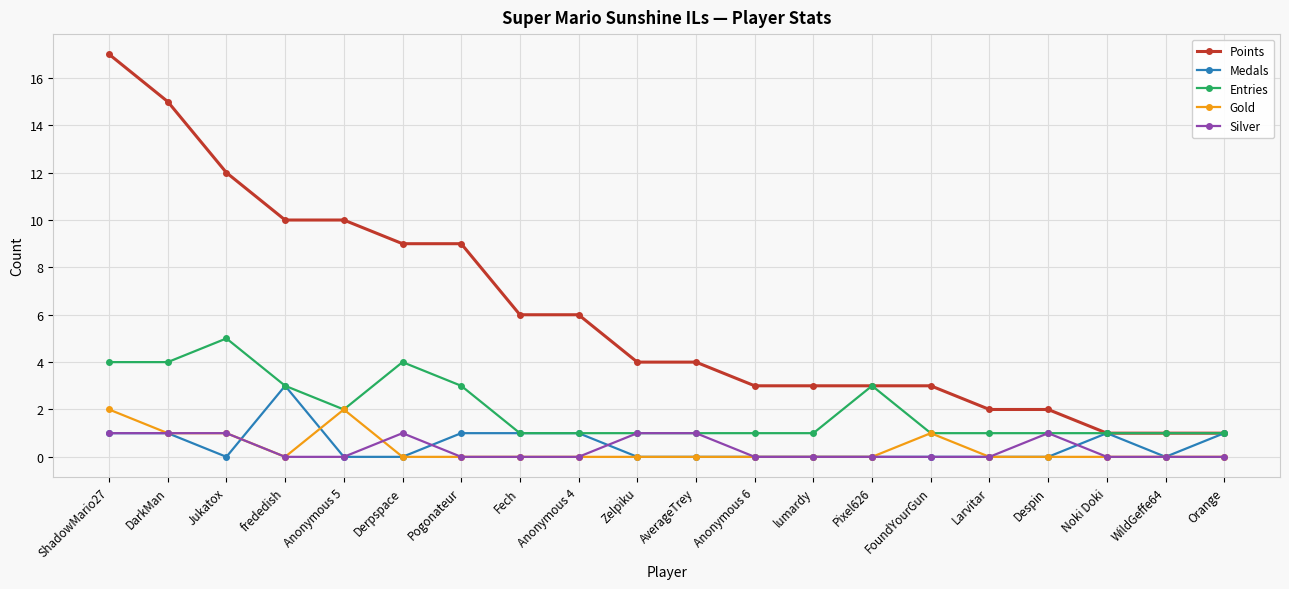

True or false: Entries has more than 0 points higher than both neighbors.

True